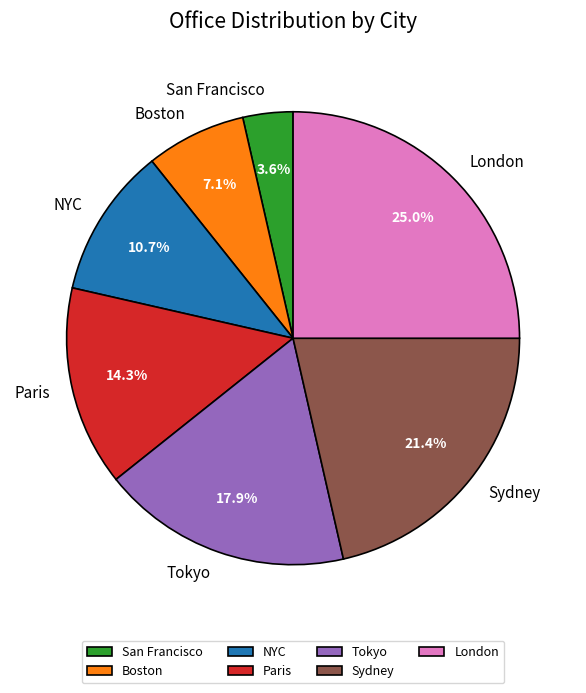

What is the ratio of the value at San Francisco to the value at London?

0.1